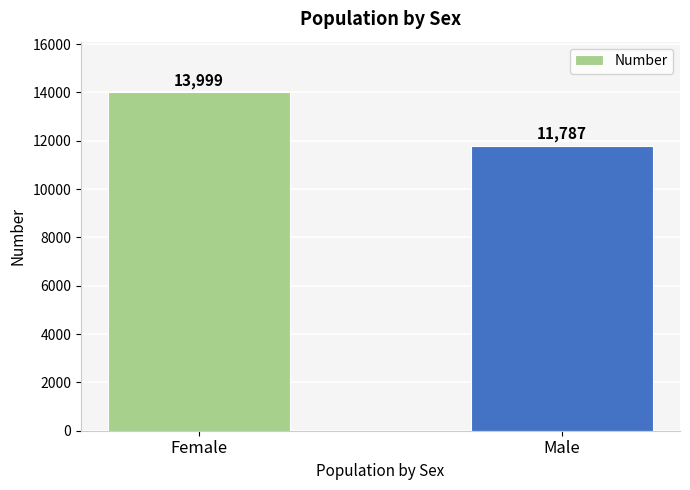

Count the number of categories in the chart.

2